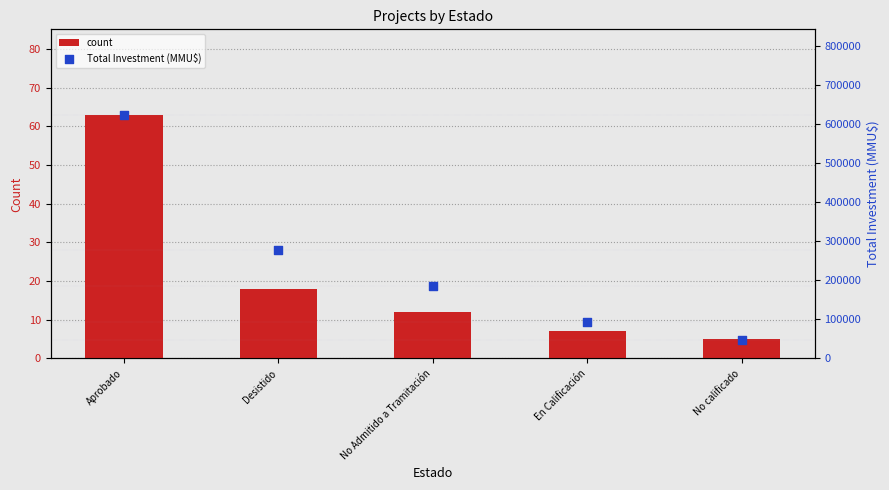

At which category is the sum across all series the highest?

Aprobado